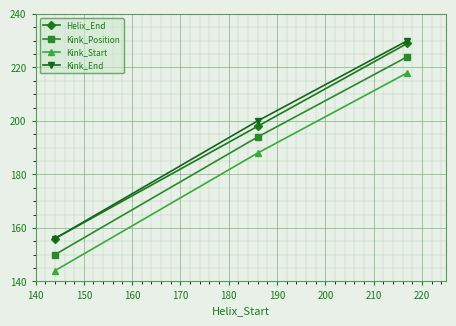

List the series in order of their peak value, highest first.

Kink_End, Helix_End, Kink_Position, Kink_Start